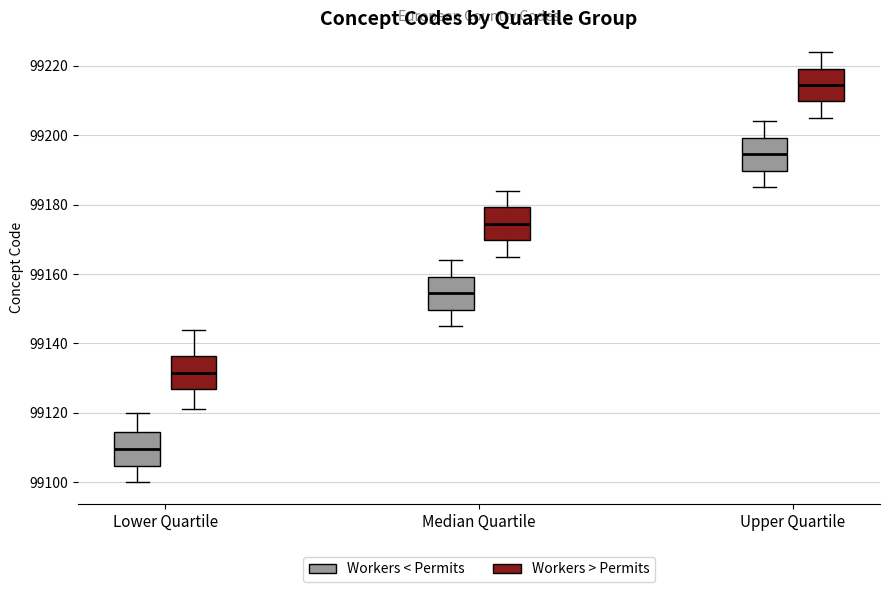

Which box's median line is the lowest?

Lower Quartile (Workers < Permits)